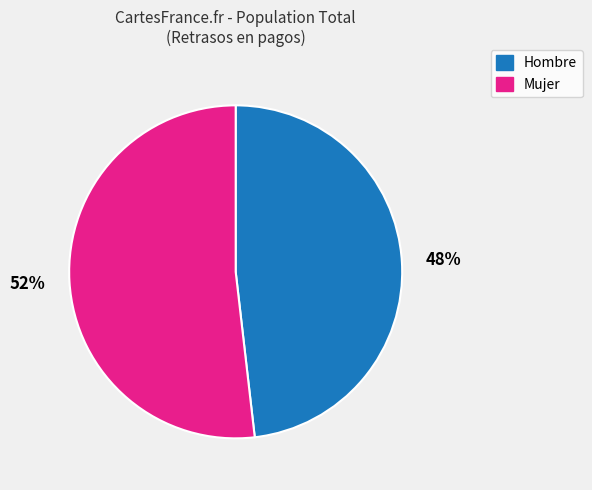

Is there a majority slice in this chart?

Yes